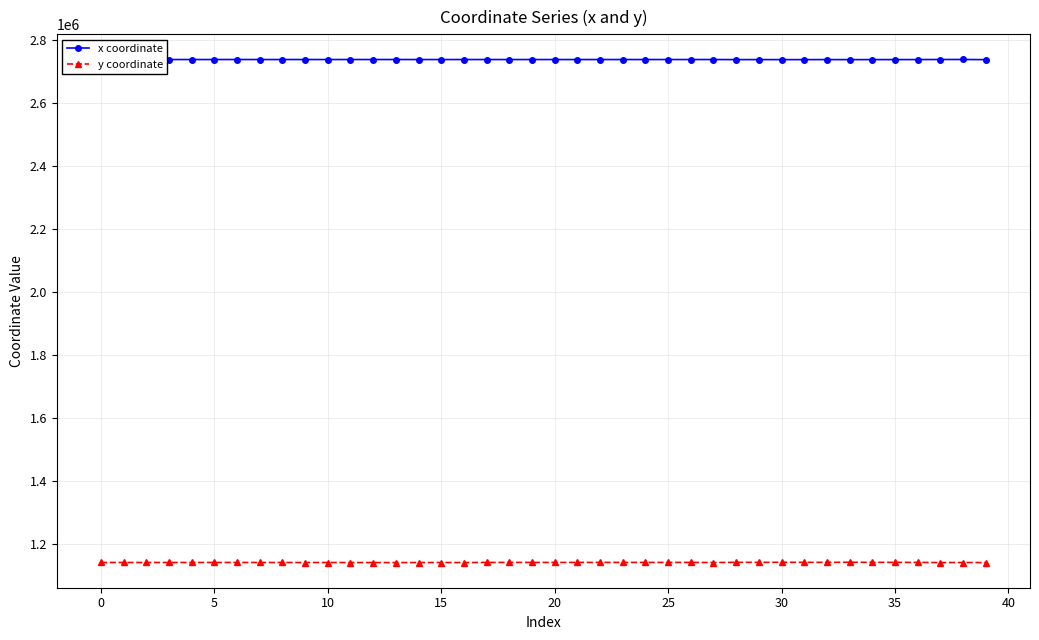

What is the average value of the y coordinate series?

1142968.3